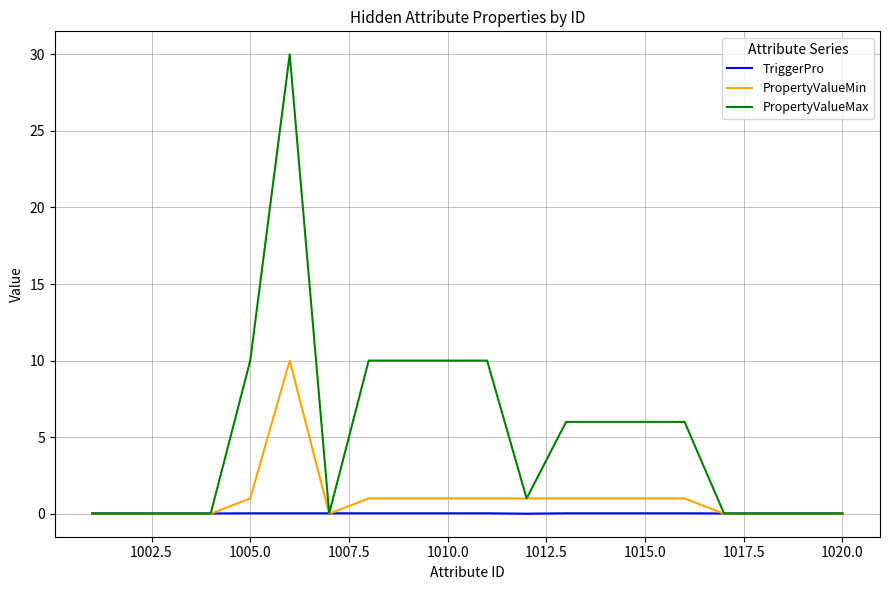

Rank the series by their maximum value, from highest to lowest.

PropertyValueMax, PropertyValueMin, TriggerPro